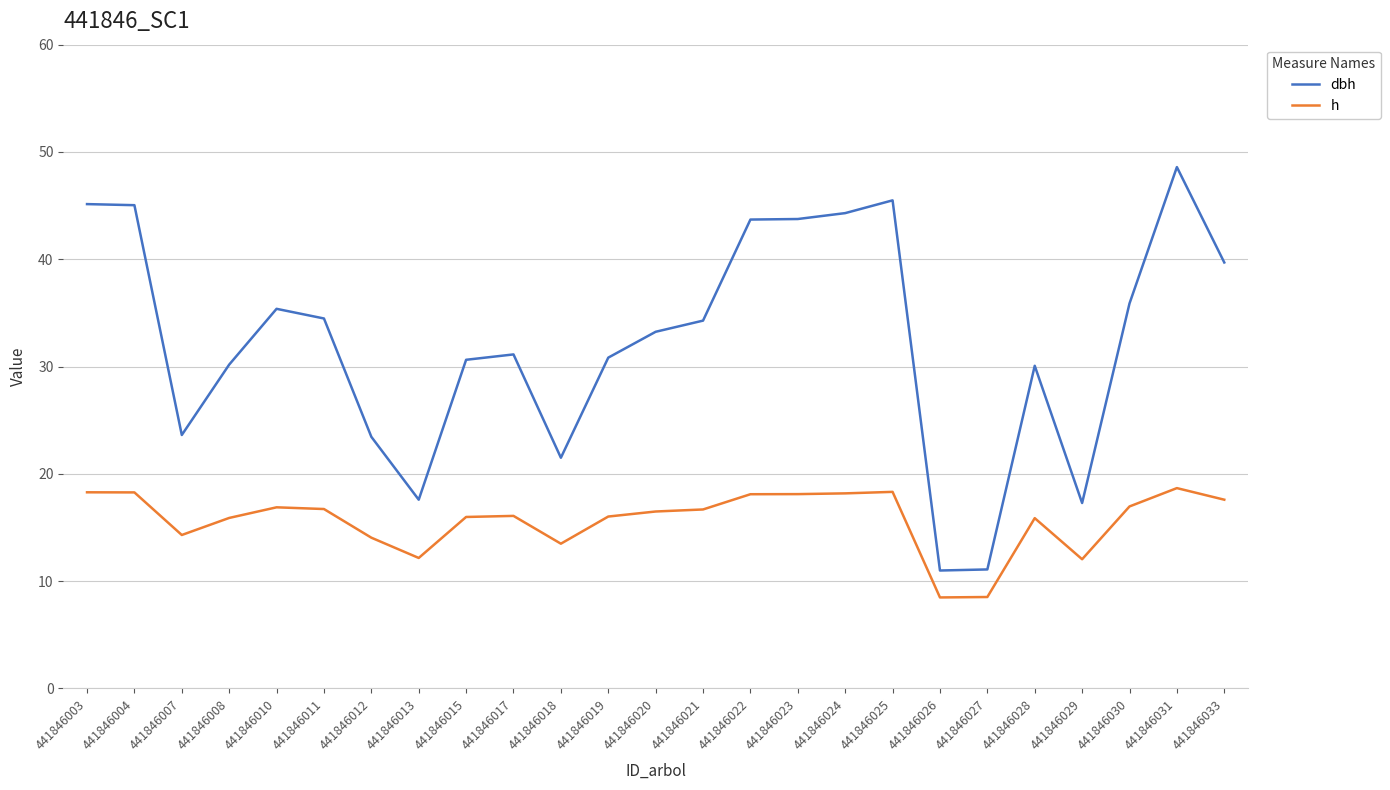

Where is the first local minimum for dbh?

441846007